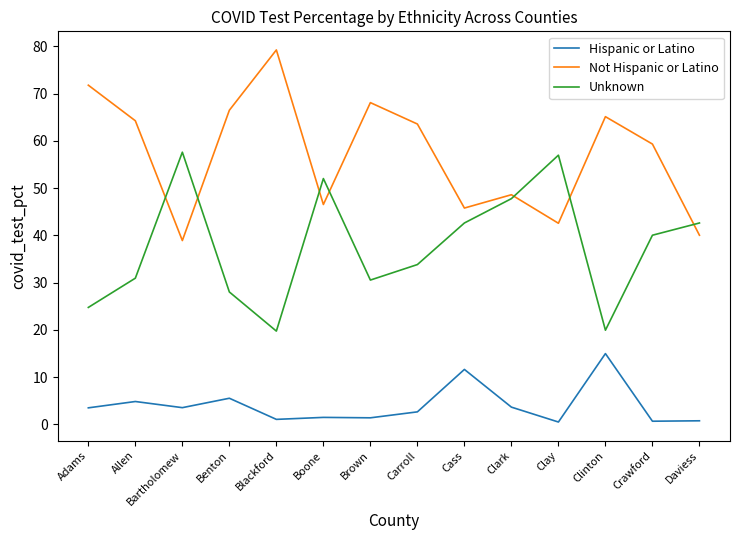

Is it true that Not Hispanic or Latino equals 65.1 at Clinton?

True